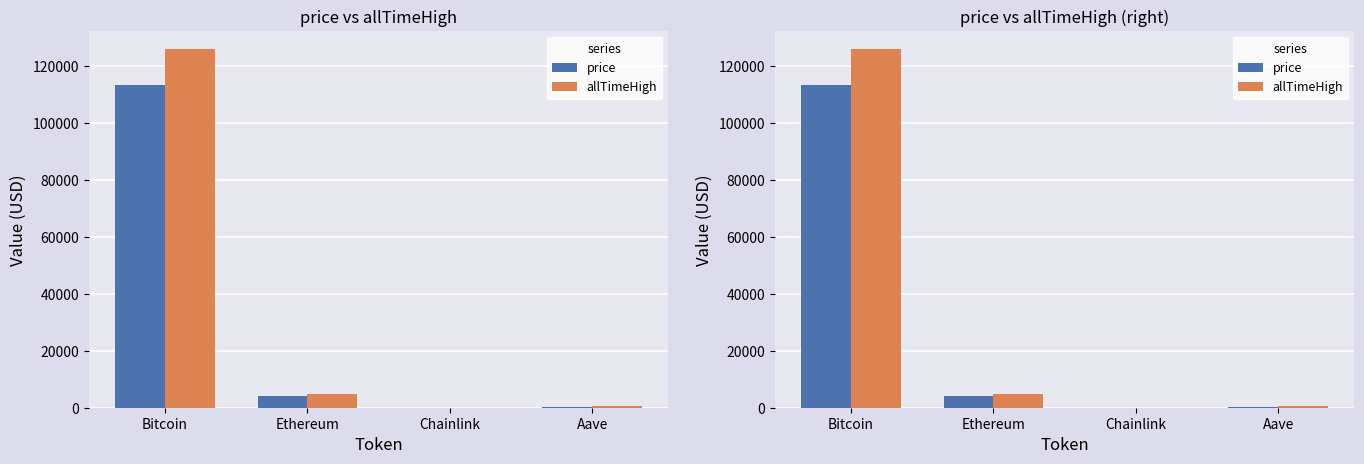

Reading left to right, what are all the values shown in this chart?

price: Bitcoin=113316.0	Ethereum=4121.7	Chainlink=19.4	Aave=252.8
allTimeHigh: Bitcoin=126080.0	Ethereum=4946.1	Chainlink=52.7	Aave=661.7